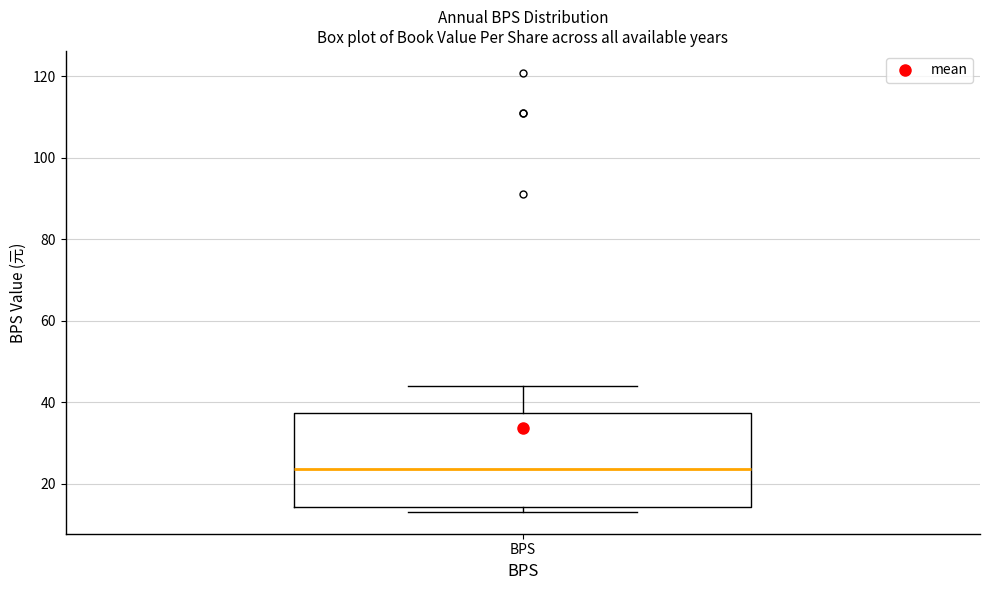

Where is the lower edge of the box for BPS on the y-axis? The values are not printed on the chart, so give them approximately, as read against the axis.

14